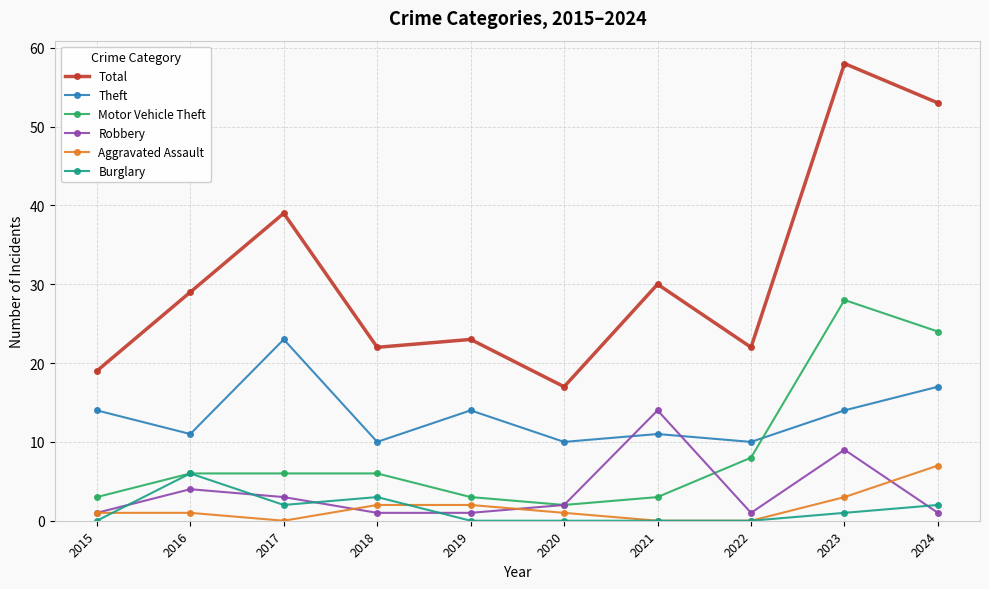

The value of Motor Vehicle Theft at 2016 is 6. True or false?

True